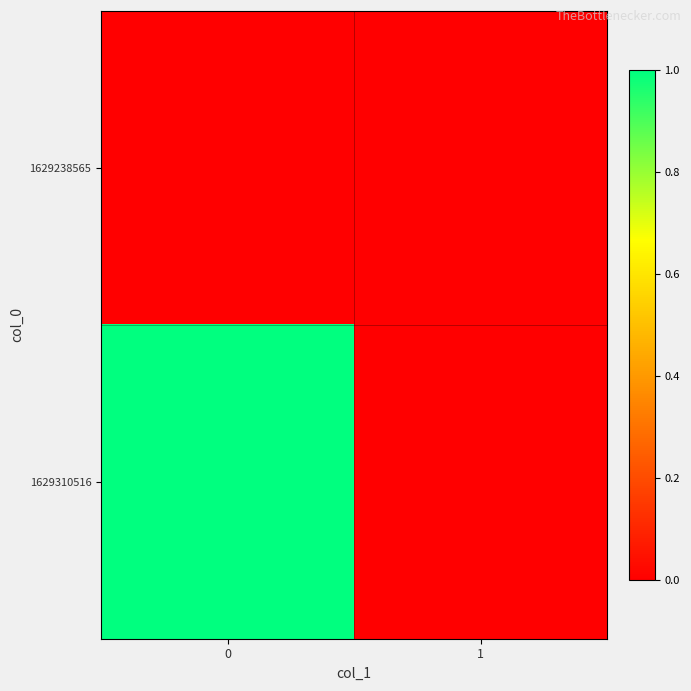

How many series are shown in this chart?

2